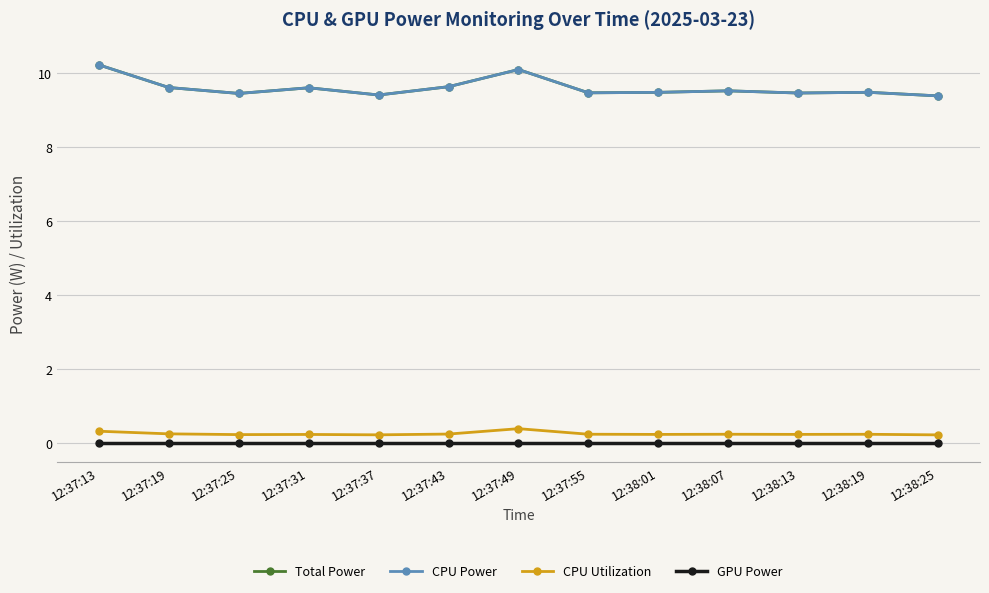

Is this an area chart (filled region under the line)?

No